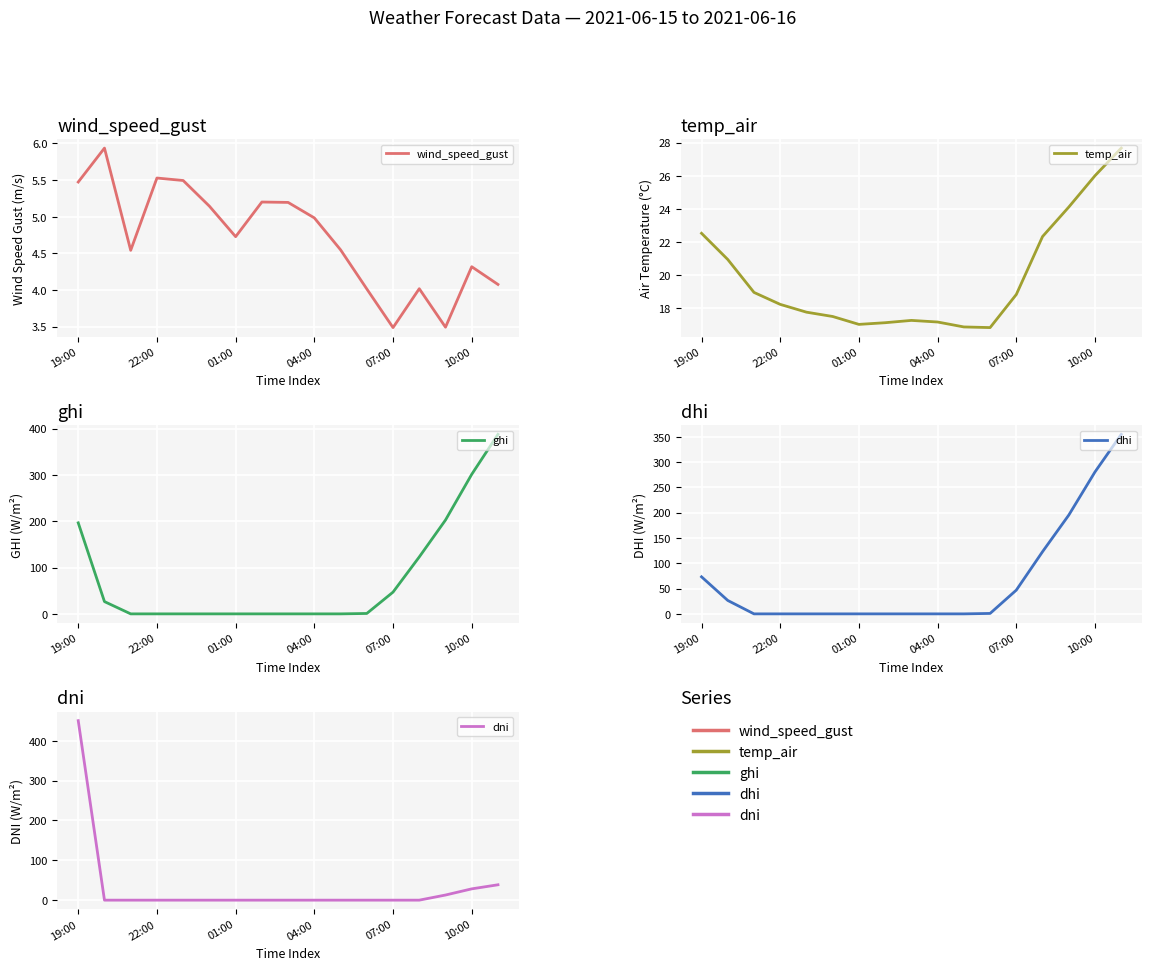

List the labels in order of dni value, smallest first.

22:00, 01:00, 04:00, 07:00, 10:00, 6, 7, 8, 9, 10, 11, 12, 13, 14, 15, 16, 19:00